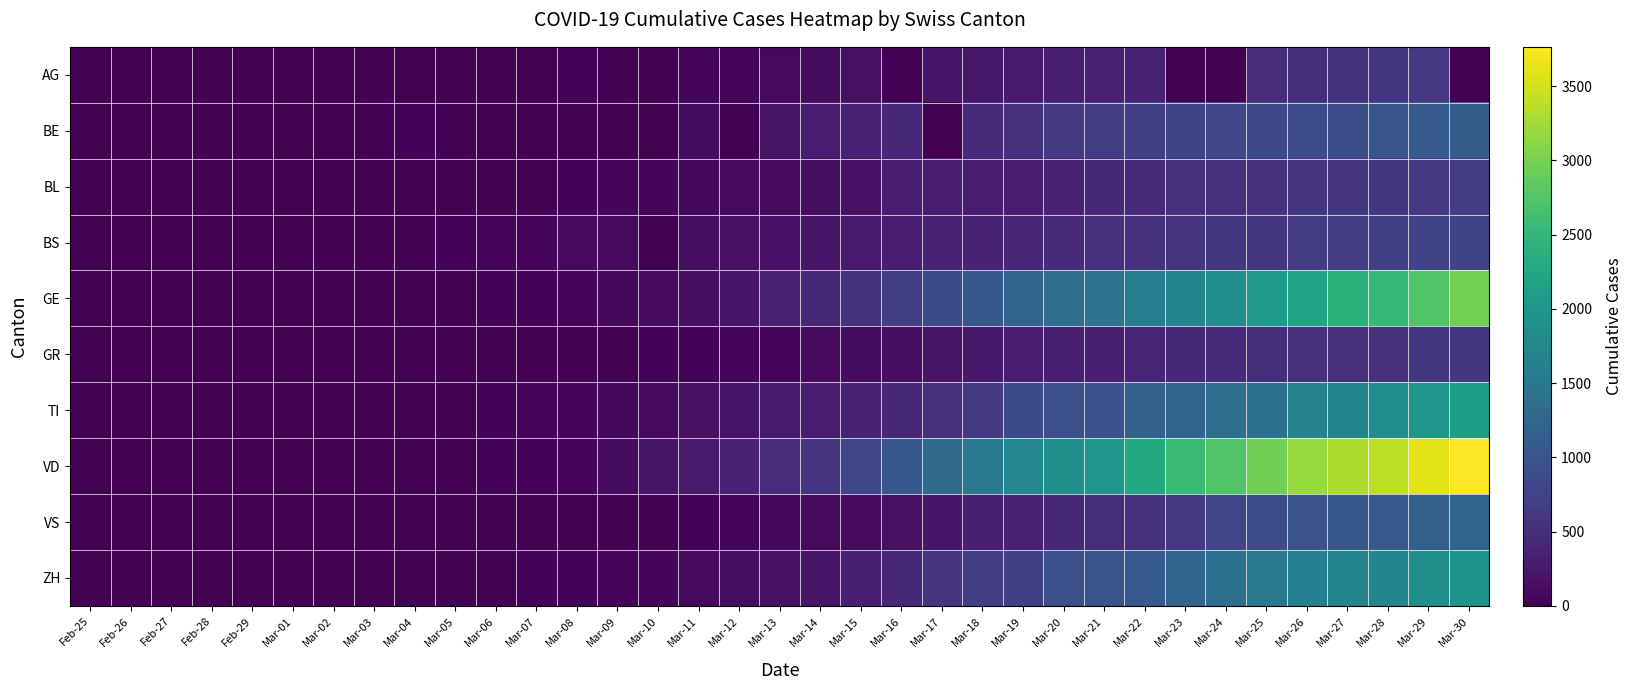

Which series has the widest spread of values?

VD